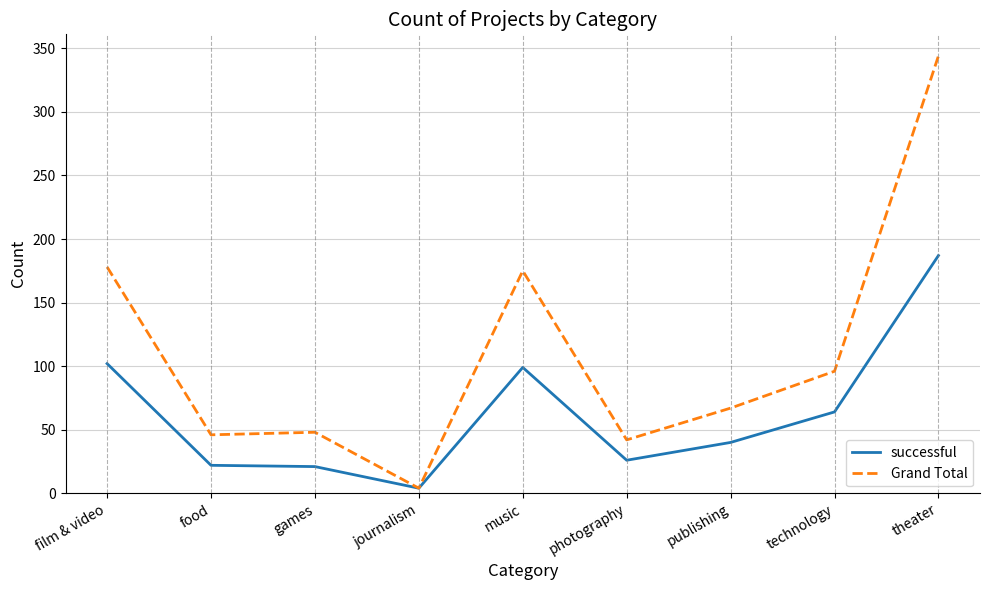

What position from the right is film & video?

9